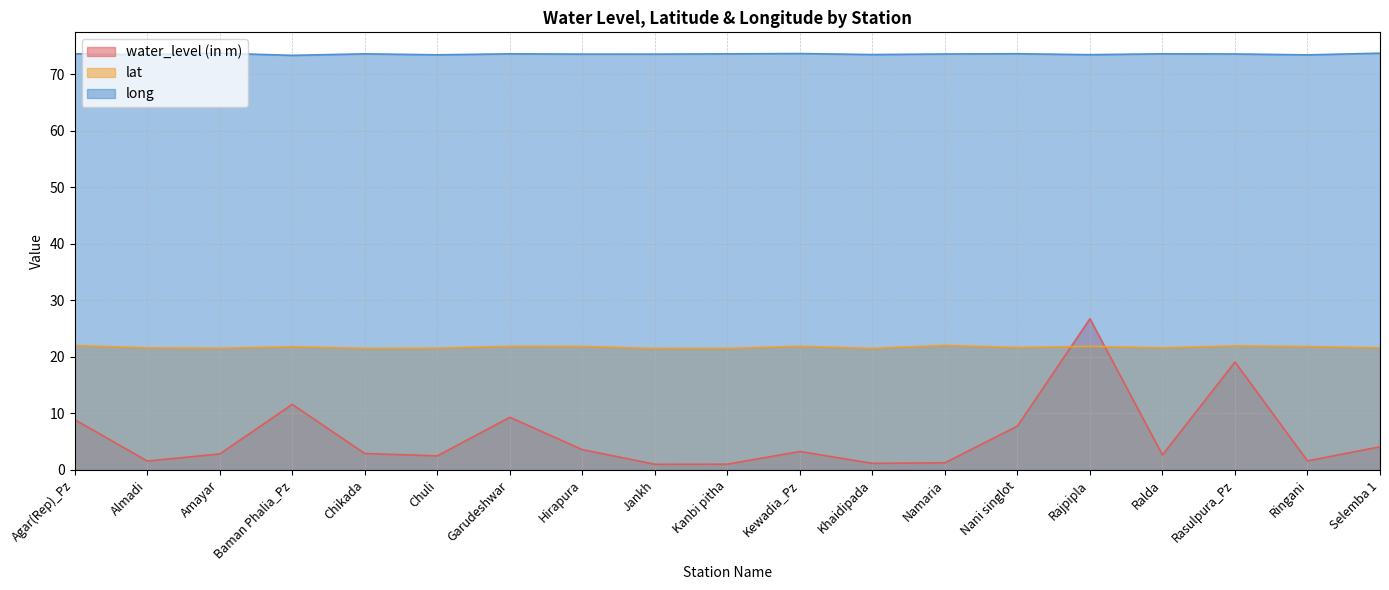

True or false: lat has a value of 21.5 at Khaidipada.

True